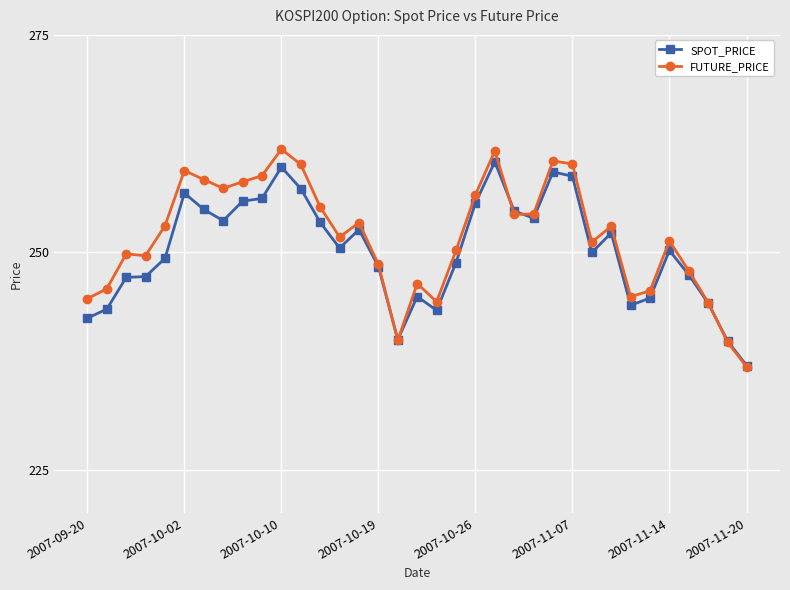

What is the value of the FUTURE_PRICE point at the 10th from the left?

258.8